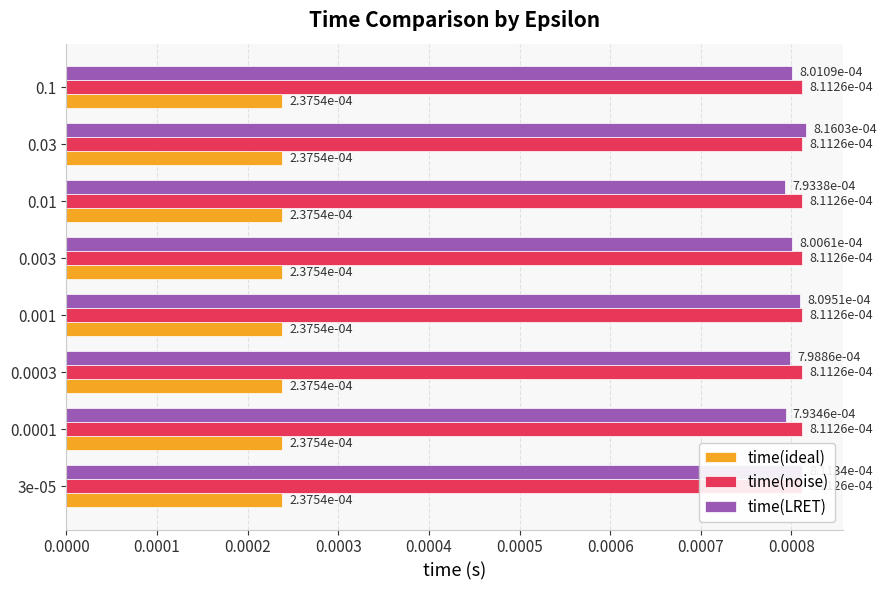

Reading left to right, list all the values displayed in this chart.

time(ideal): 0.2	0.2	0.2	0.2	0.2	0.2	0.2	0.2
time(noise): 0.2	0.2	0.2	0.2	0.2	0.2	0.2	0.2
time(LRET): 0.0	0.0	0.0	0.0	0.0	0.0	0.0	0.0